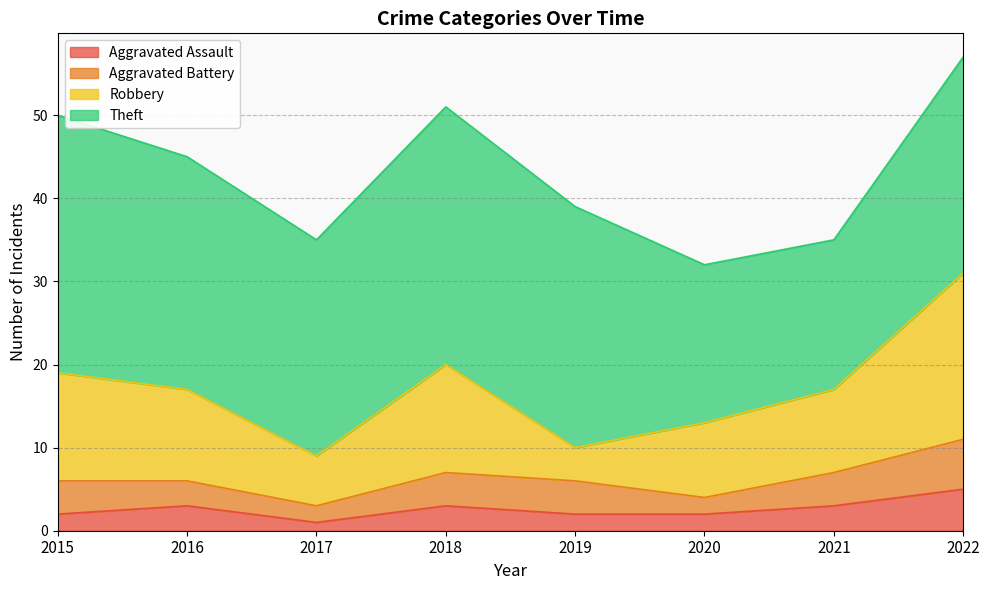

True or false: Aggravated Battery has more than 0 points higher than both neighbors.

False